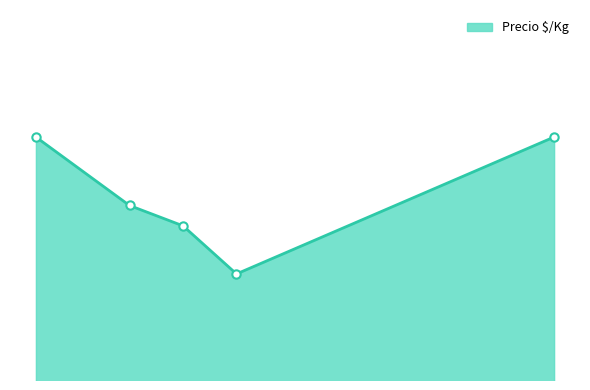

Does the chart have visible grid lines?

No